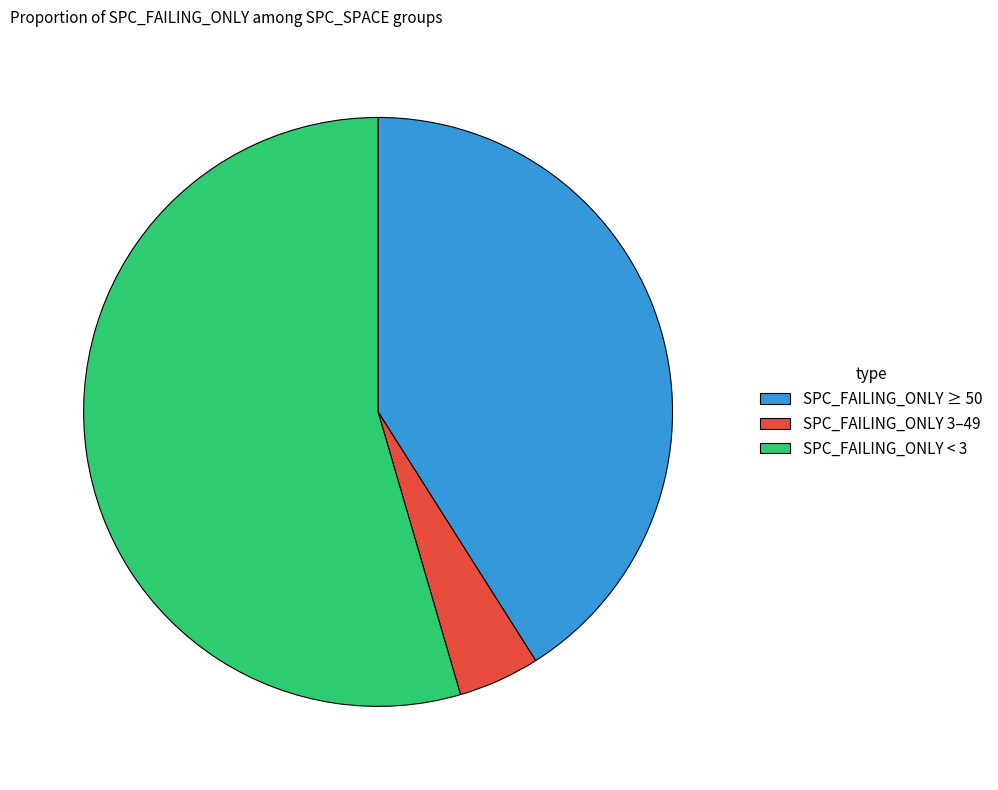

Does any single category account for the majority?

Yes